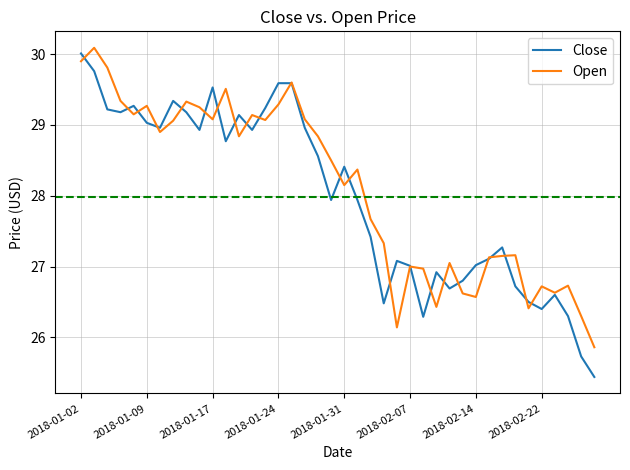

Does the chart display data point markers on the line(s)?

No